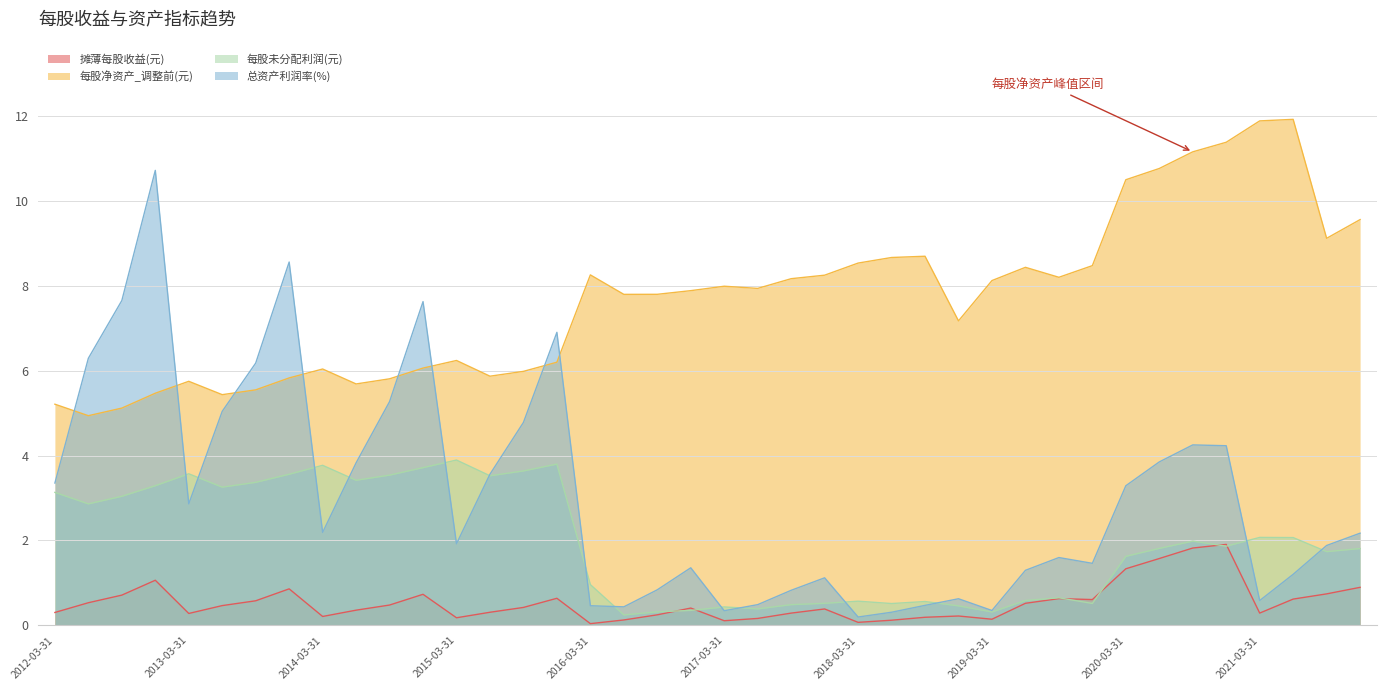

At which category is the sum across all series the highest?

2012-12-31